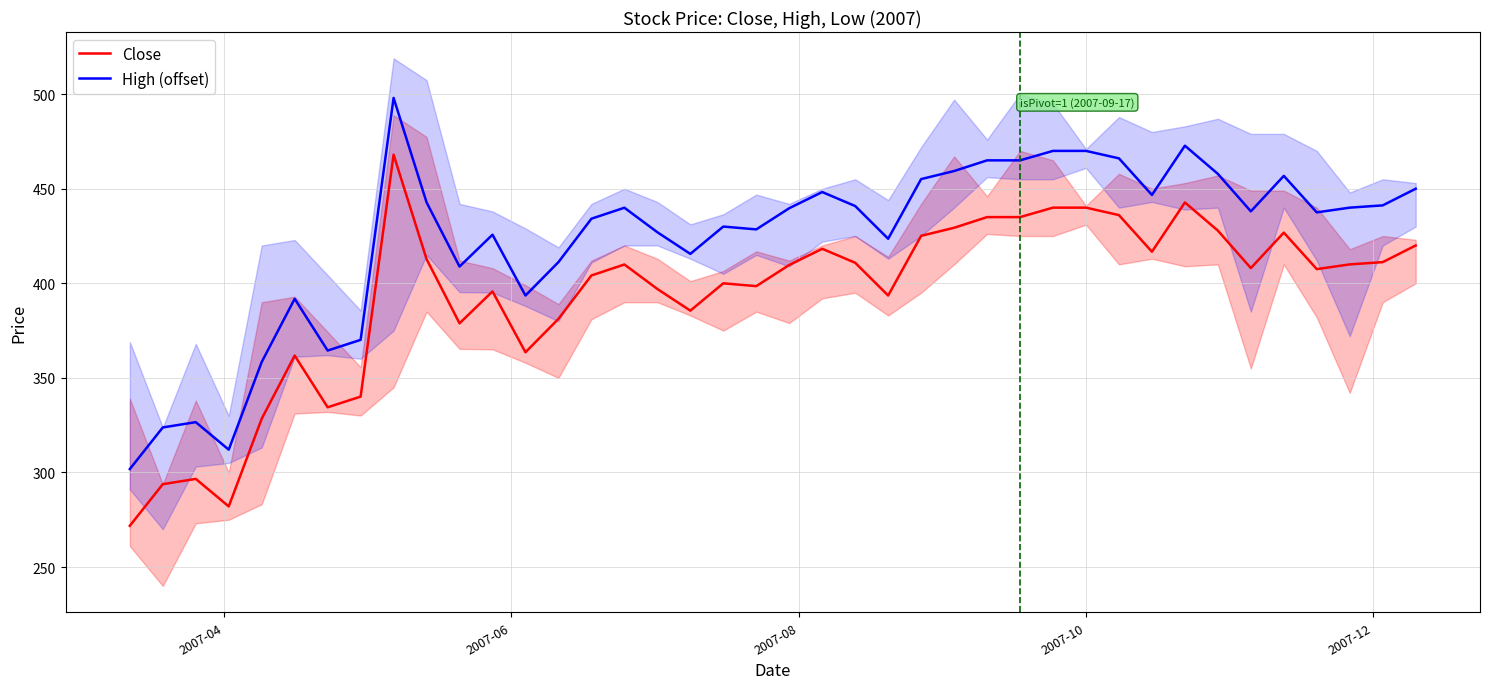

What is the maximum value for Close?

468.0